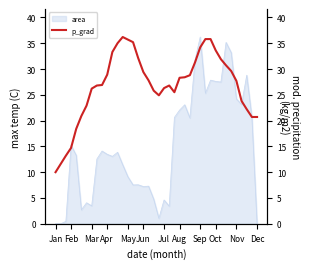

How many data points are less than 27?

19